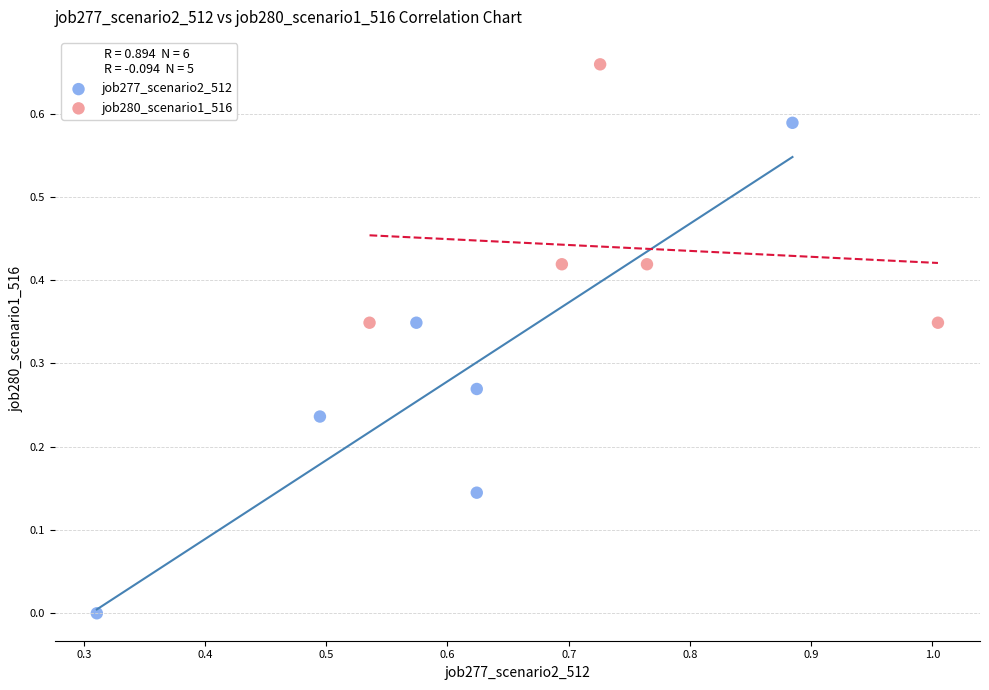

Which series contains the highest Y value?

job280_scenario1_516